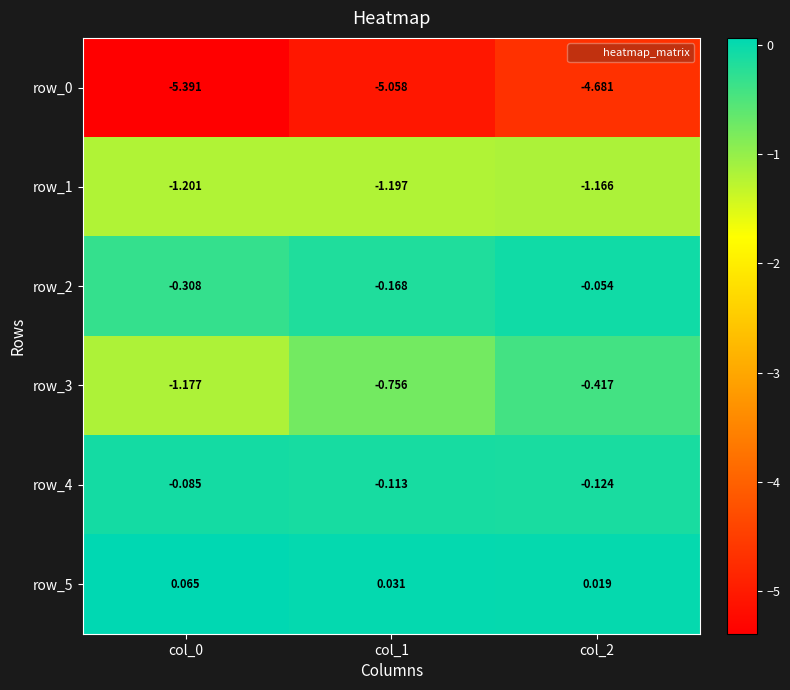

Is the value of row_5 at col_0 greater than the value of row_0 at col_2?

Yes